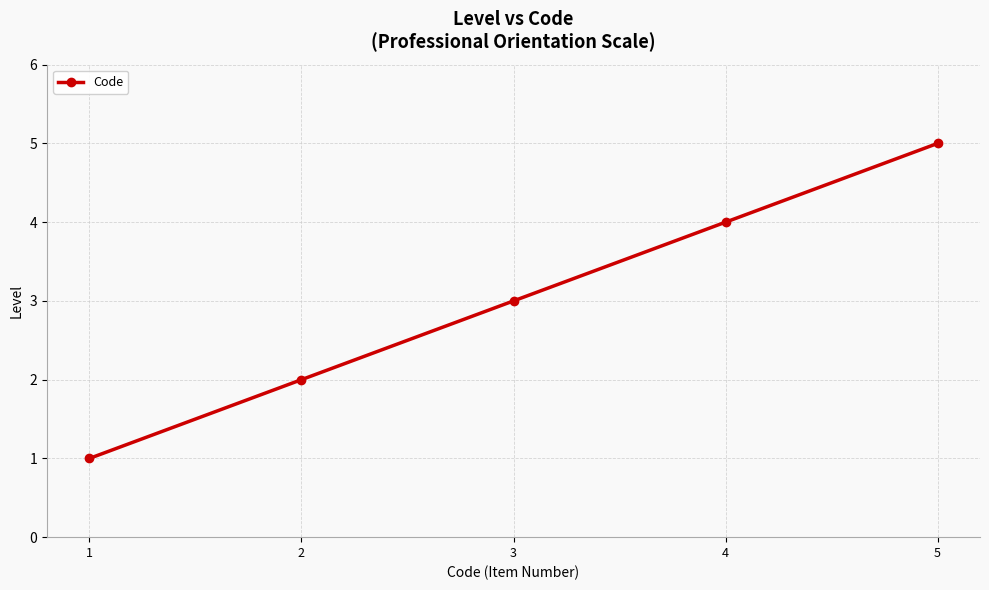

What value does the data have at 3?

3